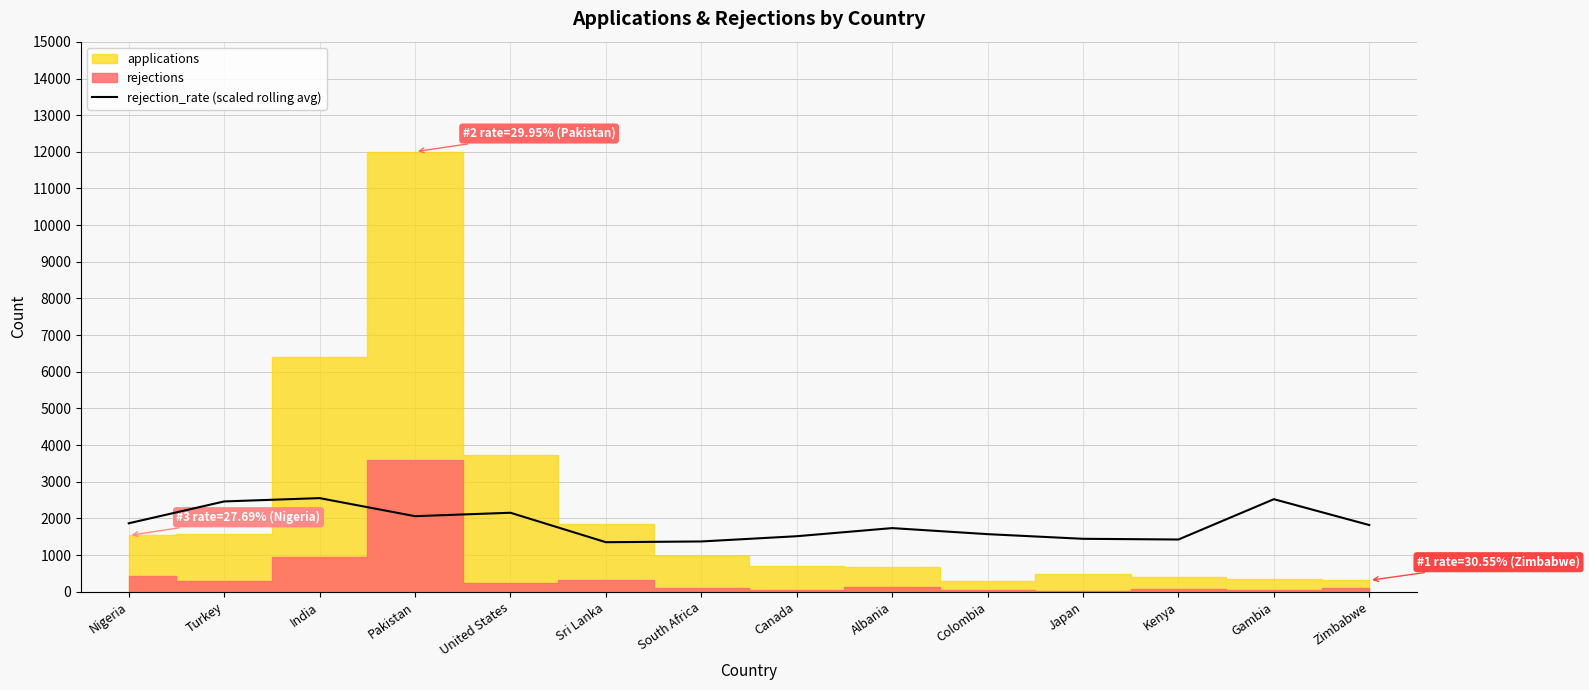

The value of rejection_rate (scaled rolling avg) at Colombia is 1571.5. True or false?

True